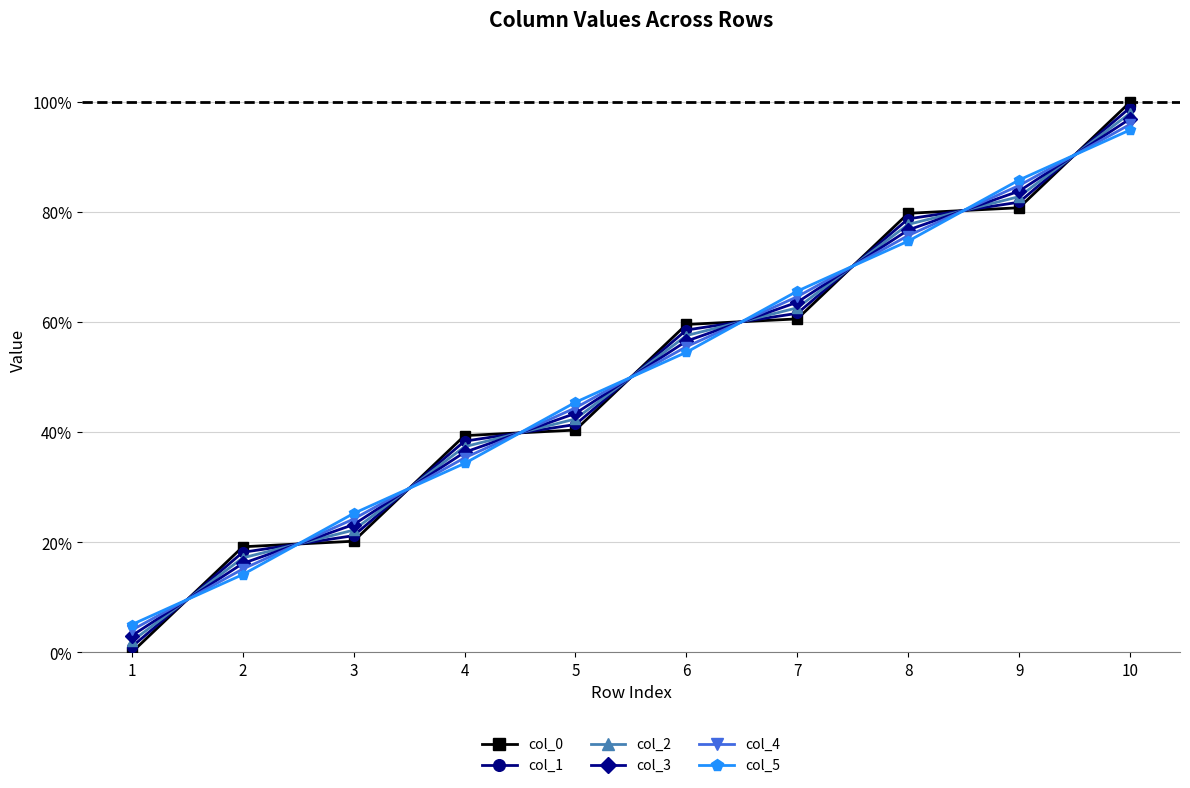

The col_0 series shows 0.2 at 3. True or false?

True